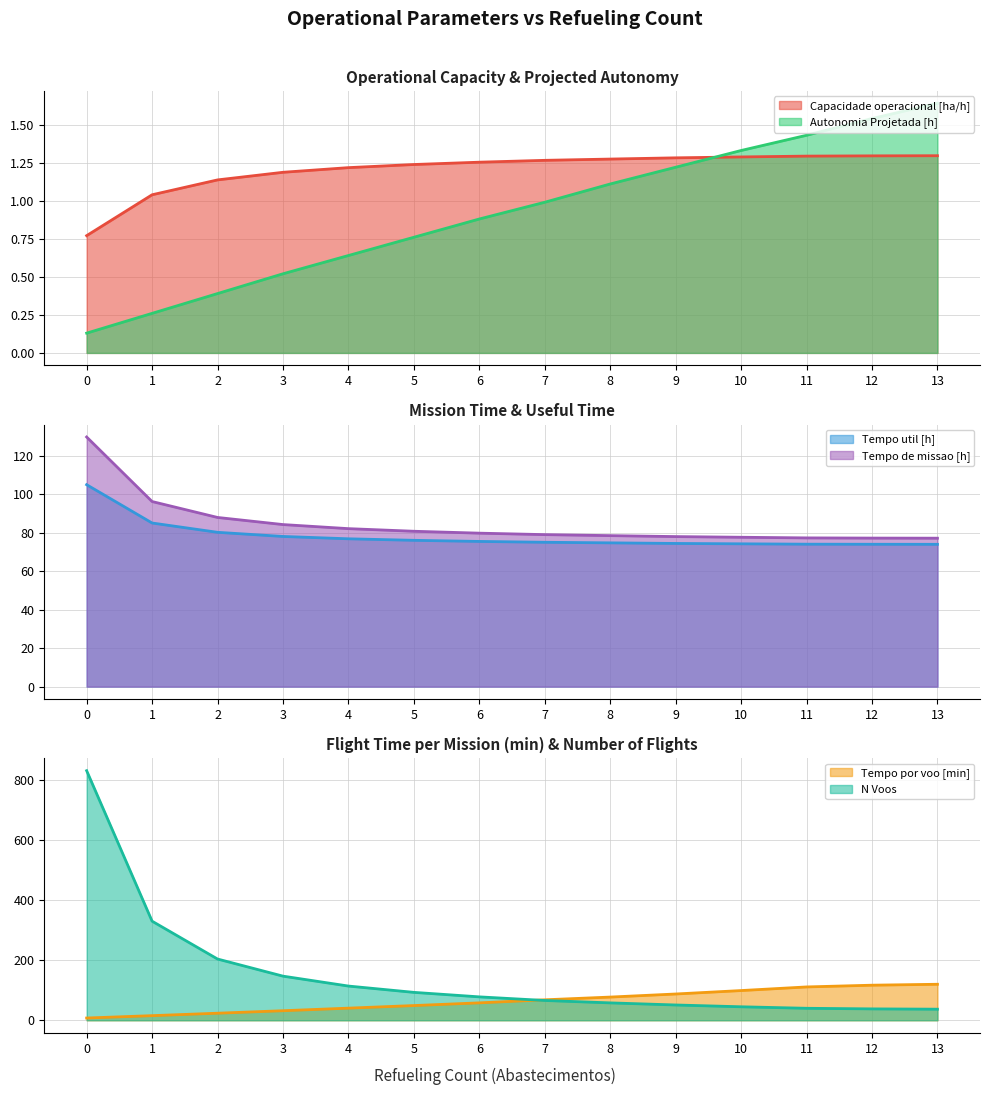

What is the value of the N Voos point at the 7th from the left?

78.0